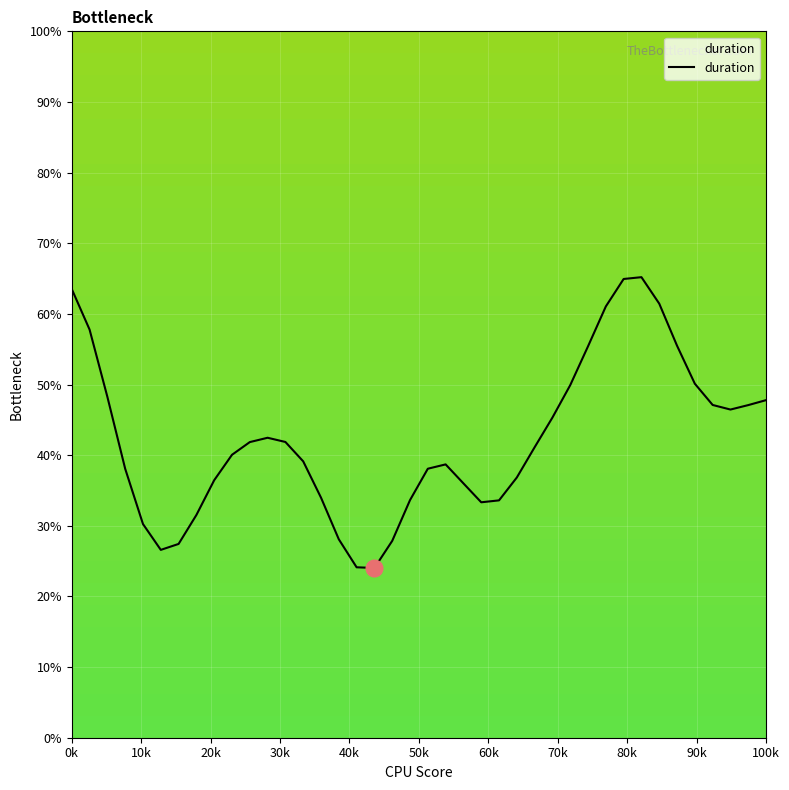

What is the minimum value shown in the chart?

24.0